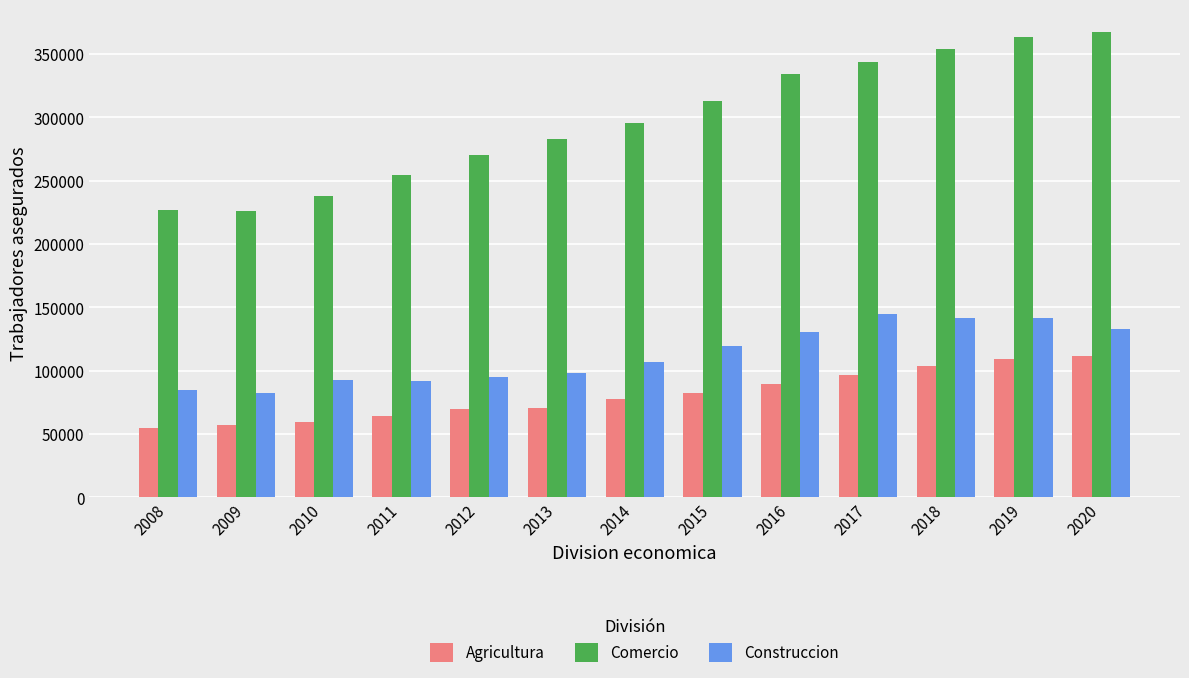

The Comercio series shows 226002 at 2009. True or false?

True